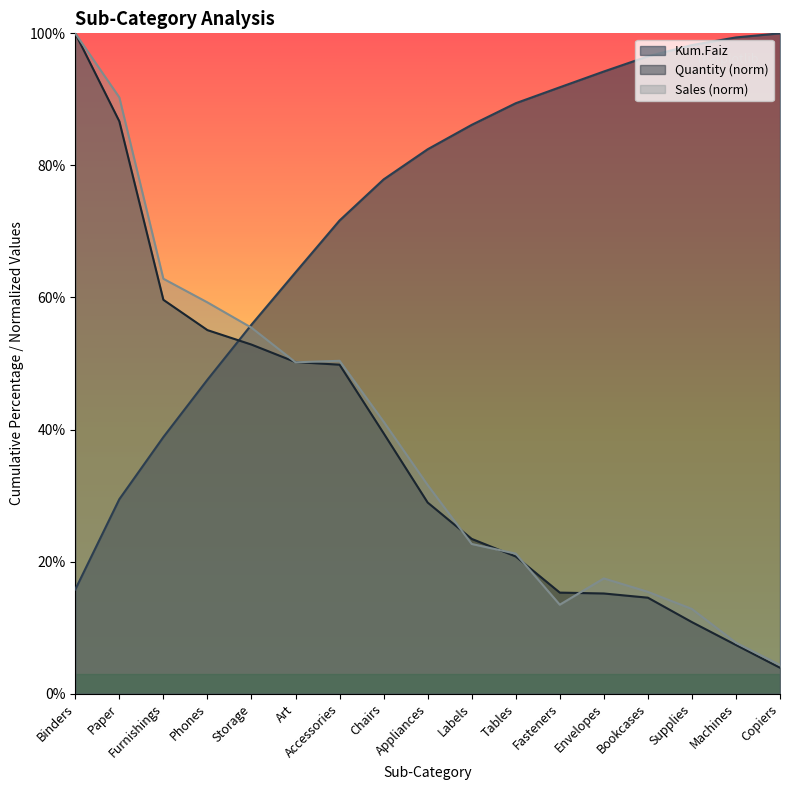

True or false: Quantity and Kum.Cəm intersect in this chart.

True